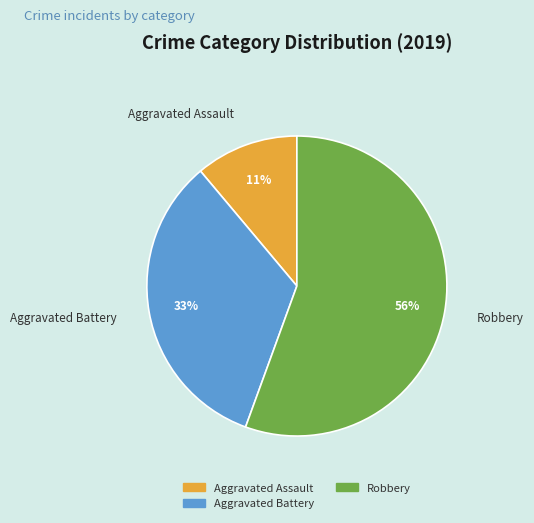

To the nearest percent, what is the average slice percentage?

33%